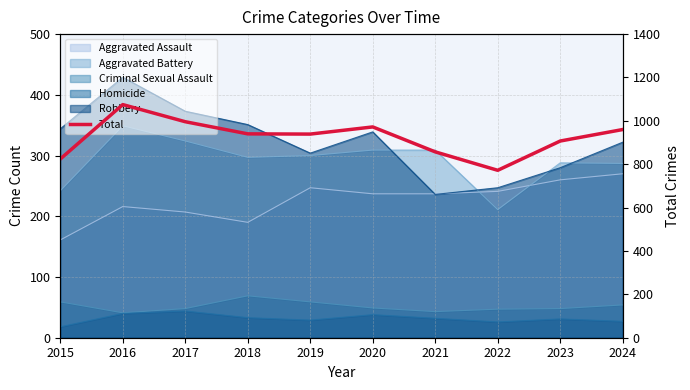

List the labels in order of value, smallest first.

2022, 2015, 2021, 2023, 2019, 2018, 2024, 2020, 2017, 2016